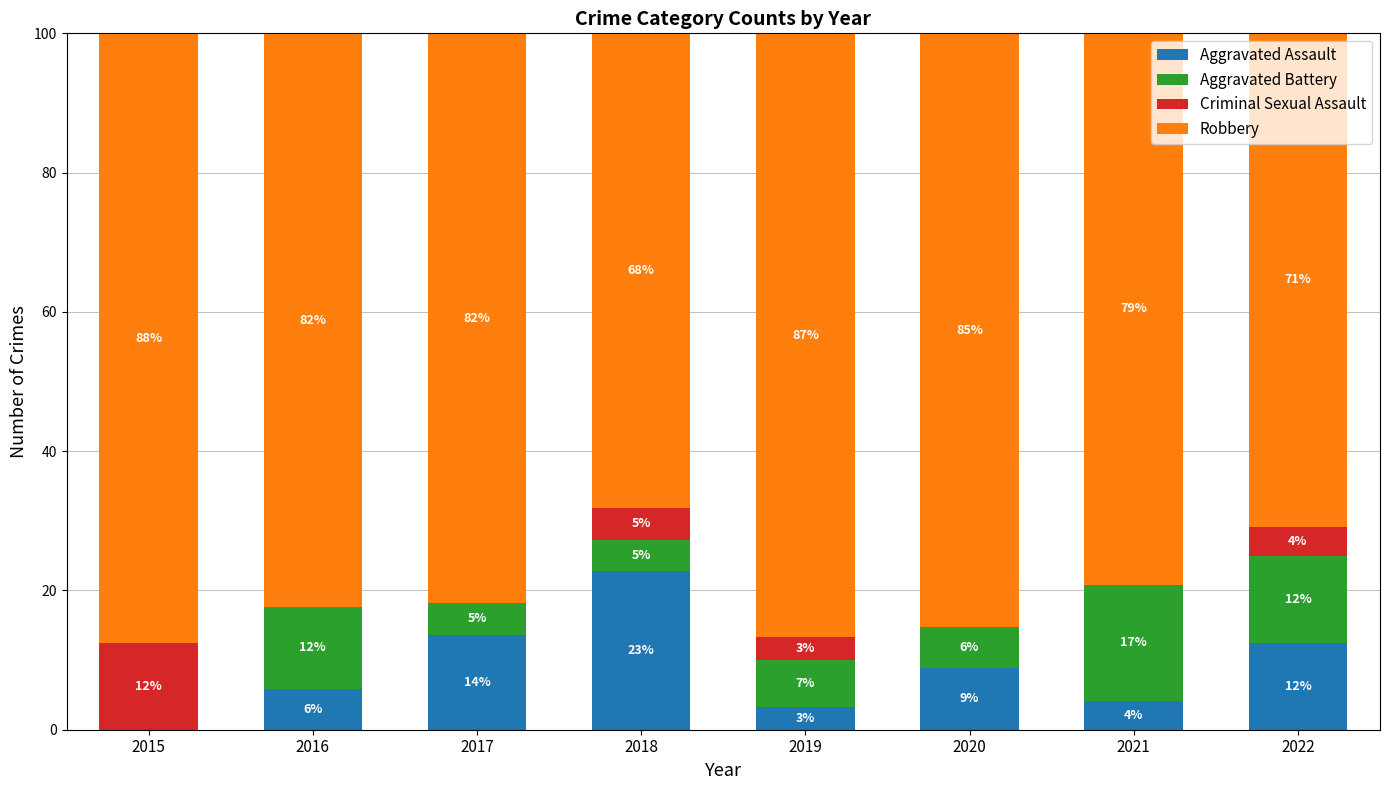

What is the sum of the Robbery values at 2018 and 2017?

150.0